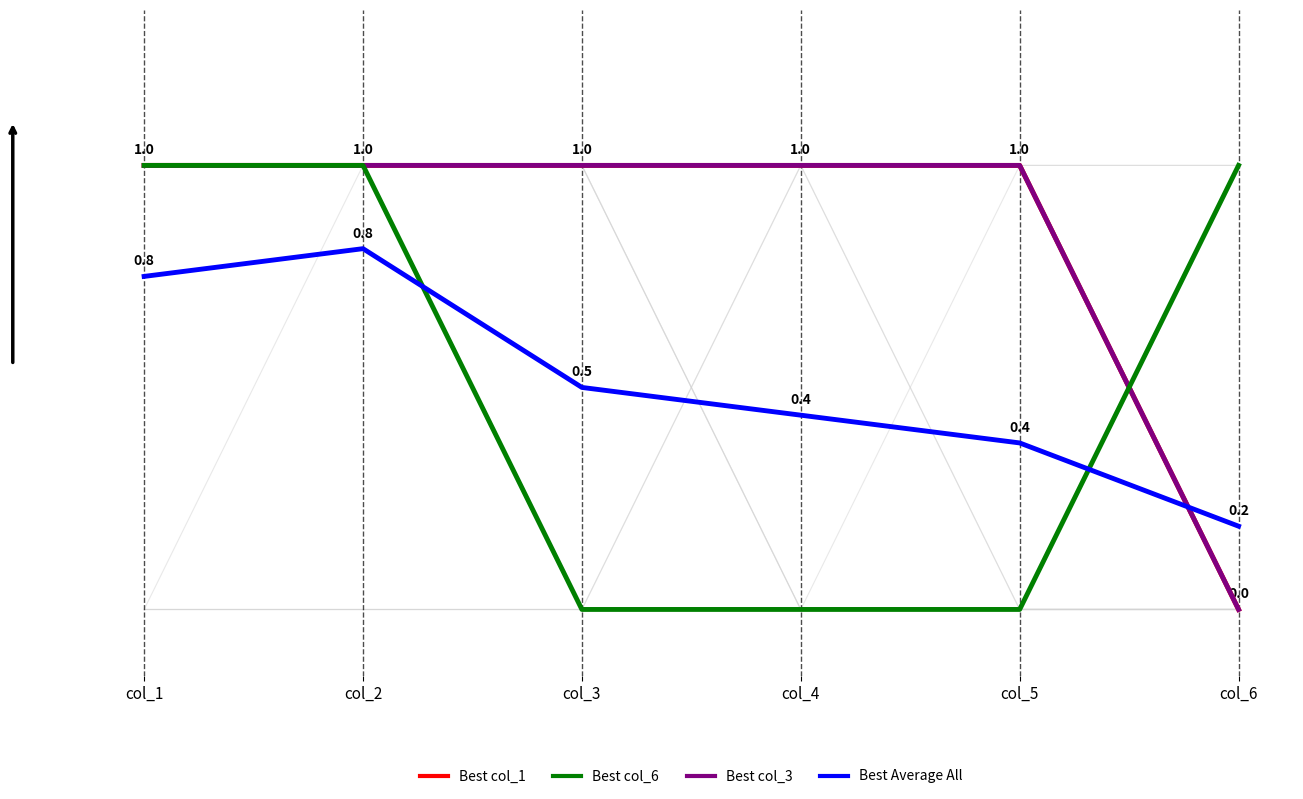

Which series has the widest spread of values?

Best col_1